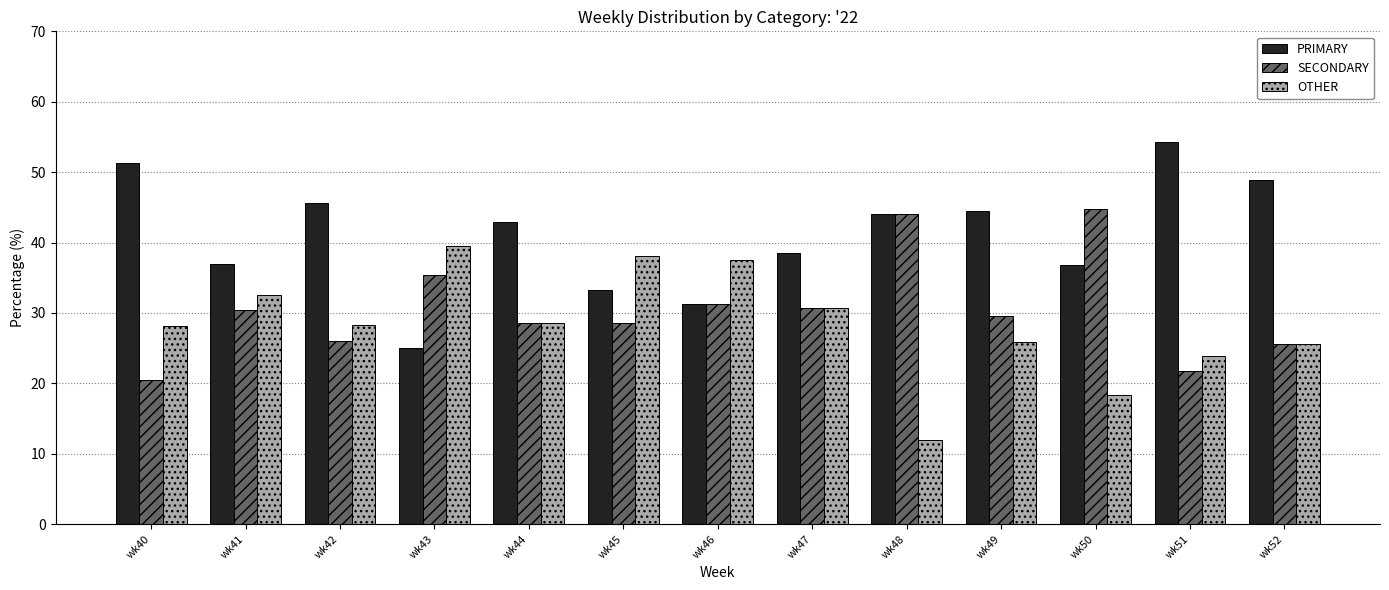

What are all the series names shown in the legend?

PRIMARY, SECONDARY, OTHER